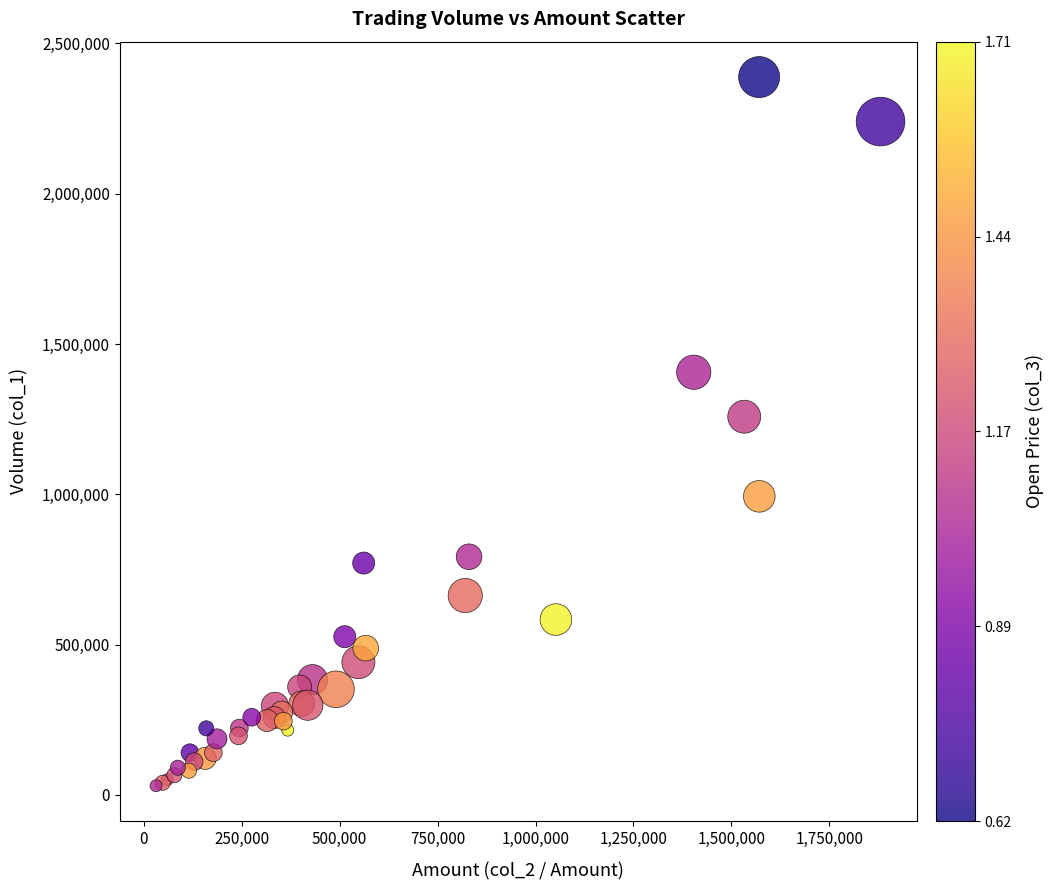

What Y value in the scatter plot is closest to 1209000?

1258000